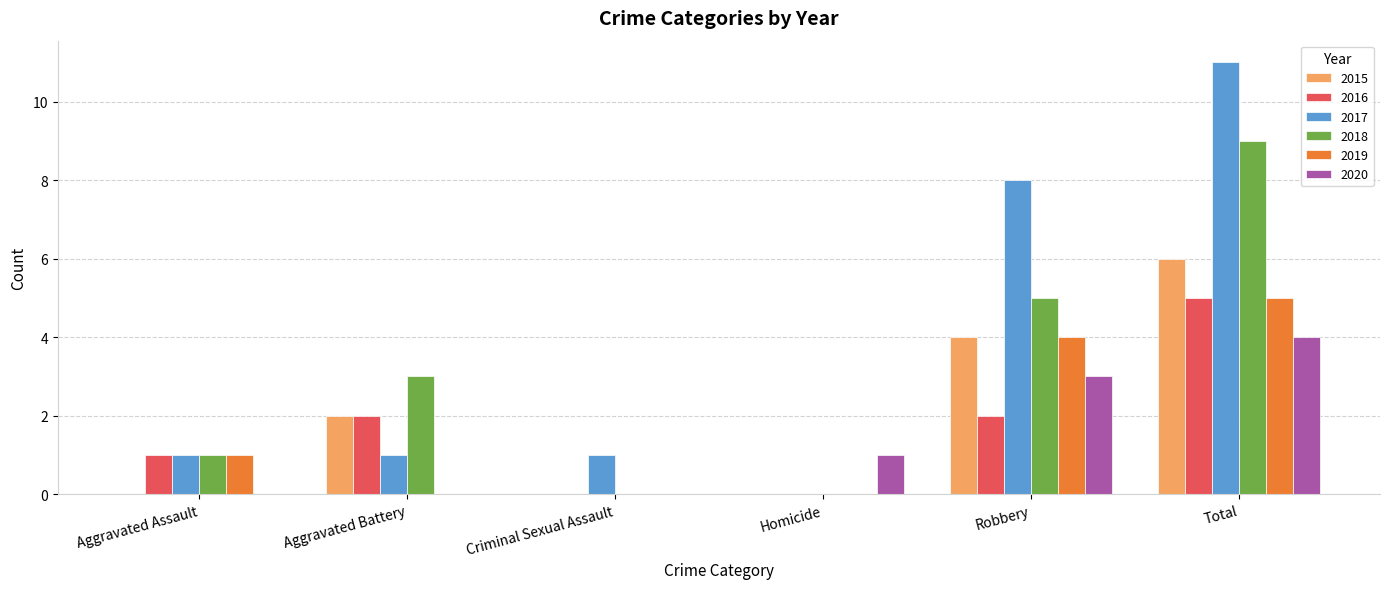

Which series changed the most between Robbery and Total?

2018